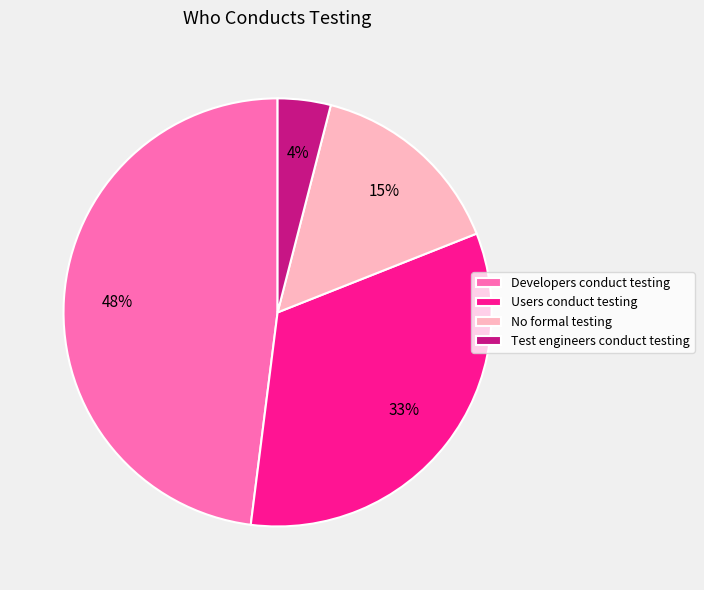

True or false: Developers conduct testing accounts for 48% of the total.

True